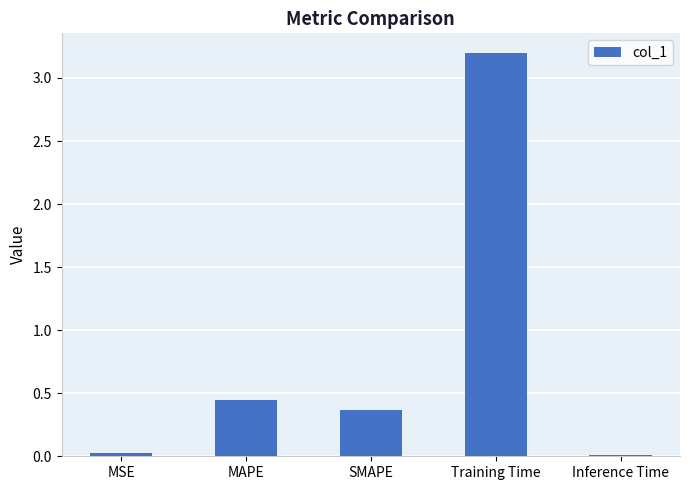

The value at SMAPE is 0.5. True or false?

False